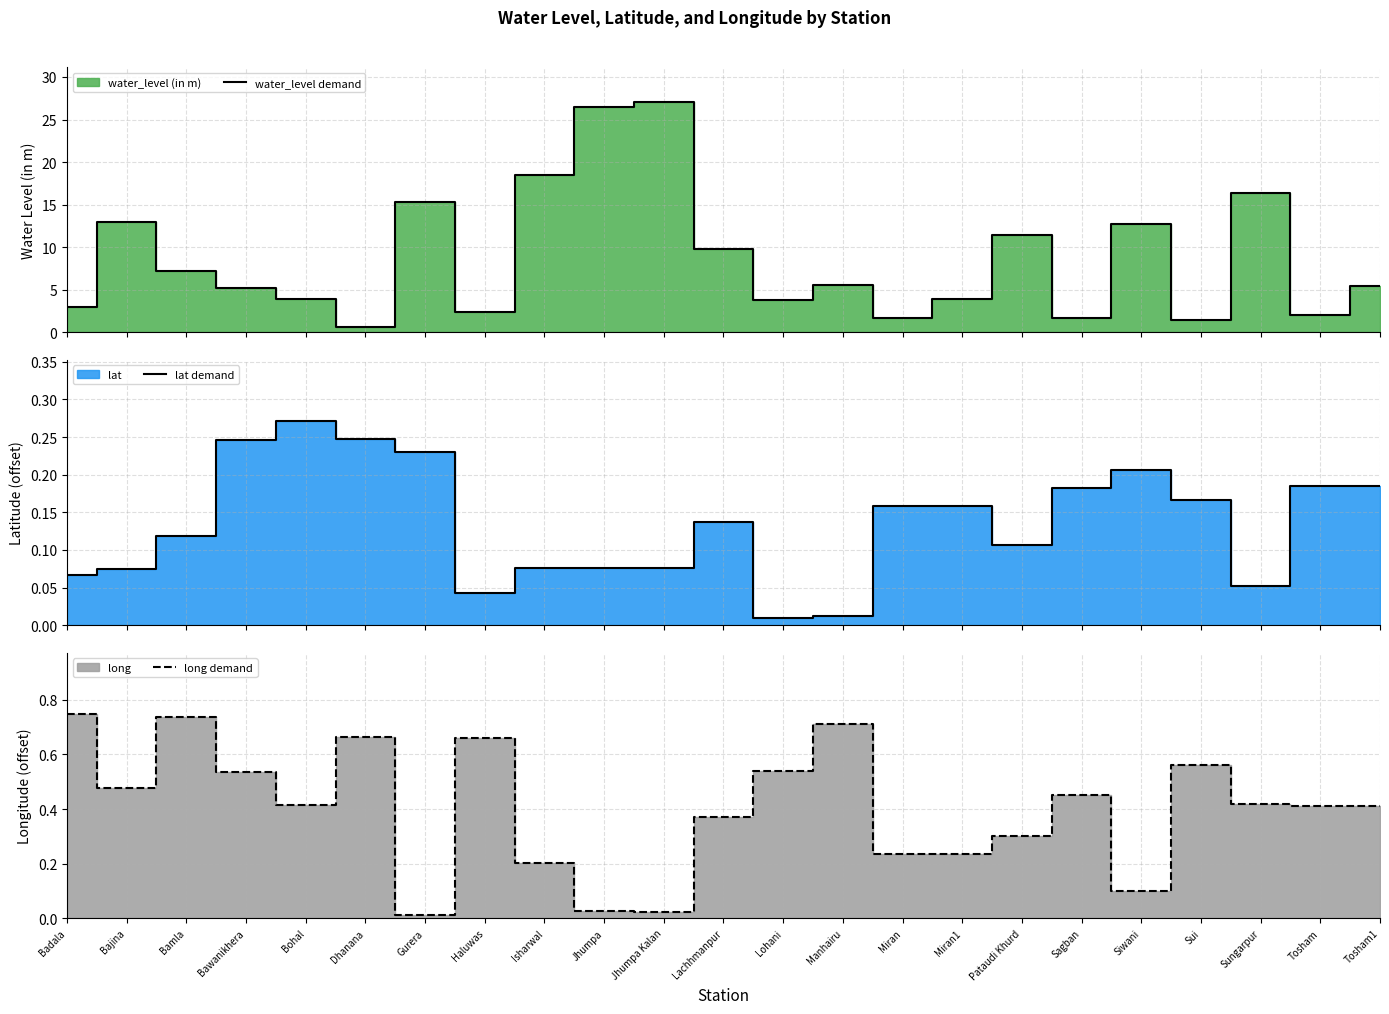

Is it true that long demand equals 0.3 at Pataudi Khurd?

True